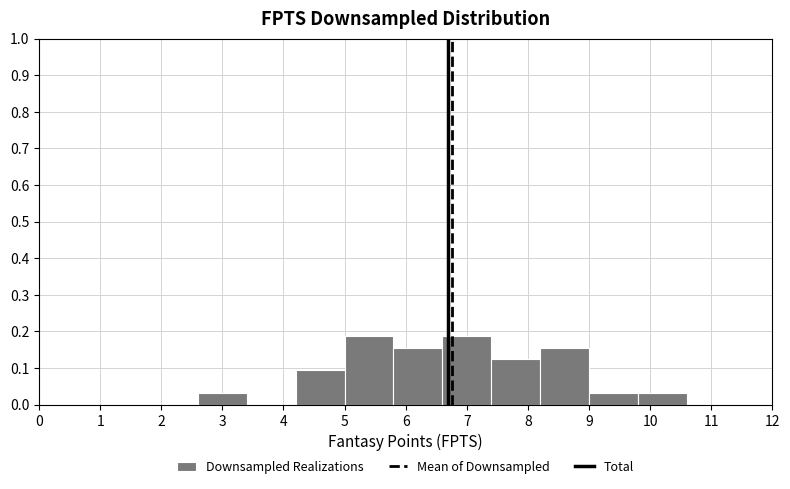

Reading left to right, transcribe this chart: for each bar, give the range it covers on the x-axis and its height. The values are not printed on the chart, so give them approximately, as read against the axis.

2.6 to 3.4: 0.03
3.4 to 4.2: 0
4.2 to 5.0: 0.09
5.0 to 5.8: 0.19
5.8 to 6.6: 0.16
6.6 to 7.4: 0.19
7.4 to 8.2: 0.13
8.2 to 9.0: 0.16
9.0 to 9.8: 0.03
9.8 to 10.6: 0.03